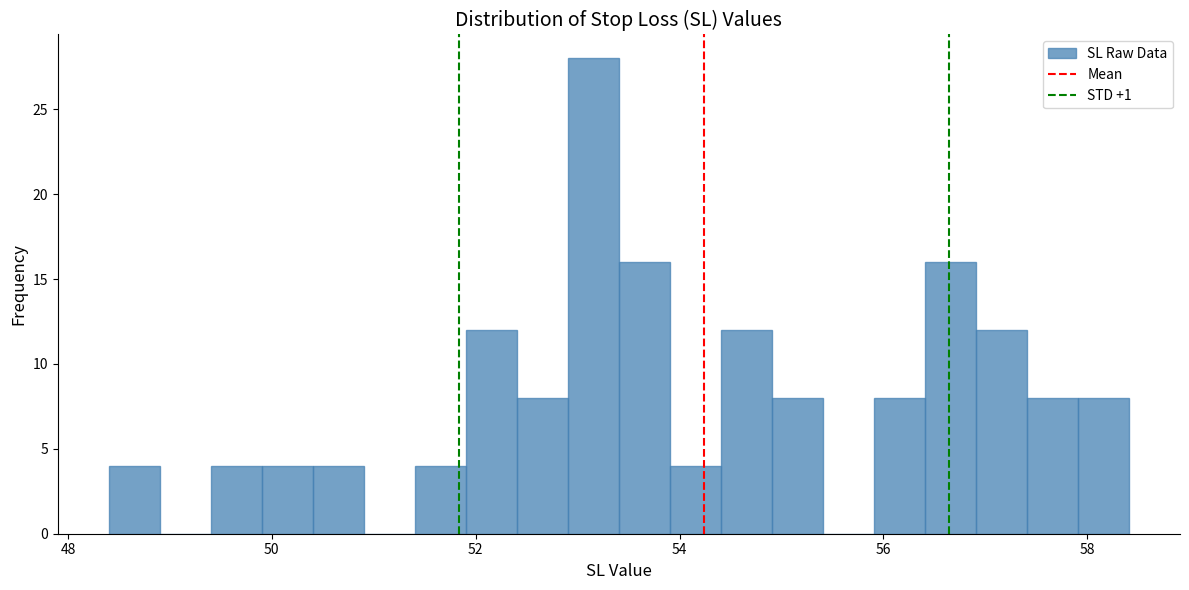

Read against the x-axis, roughly where is the centre of the tallest bar?

53.2